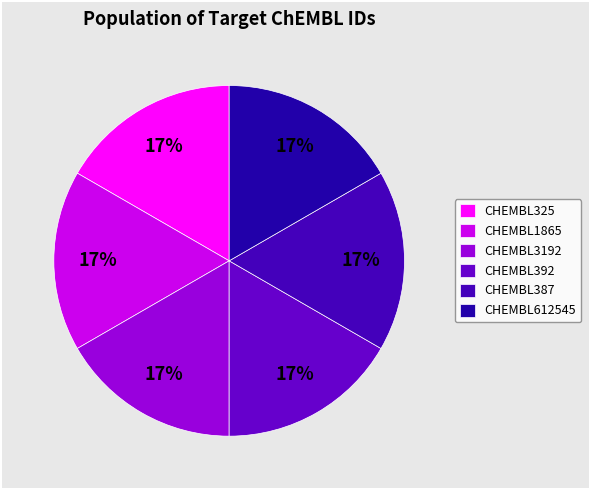

Is it true that CHEMBL612545 is 5% of the pie?

False